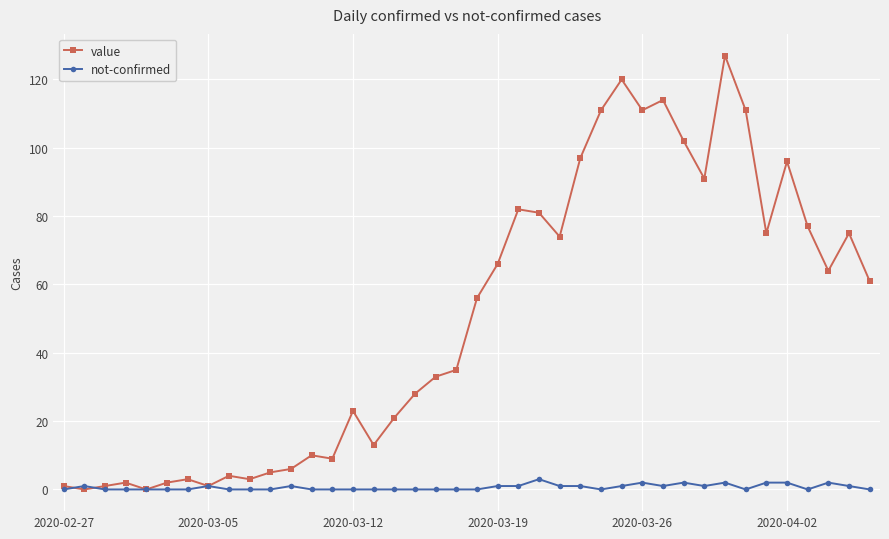

True or false: not-confirmed has more than 1 points higher than both neighbors.

True